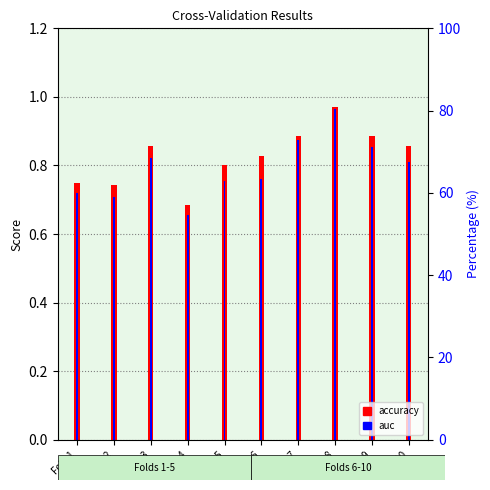

What is the approximate value of accuracy at Fold 9?

0.9